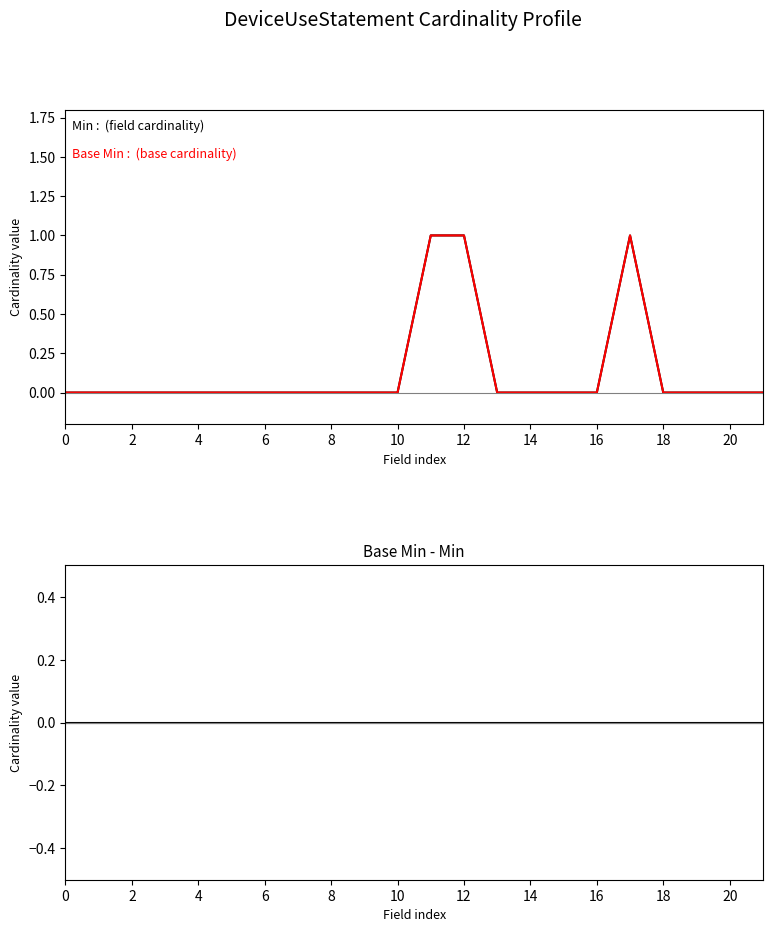

How many positive values does the Min series have?

3